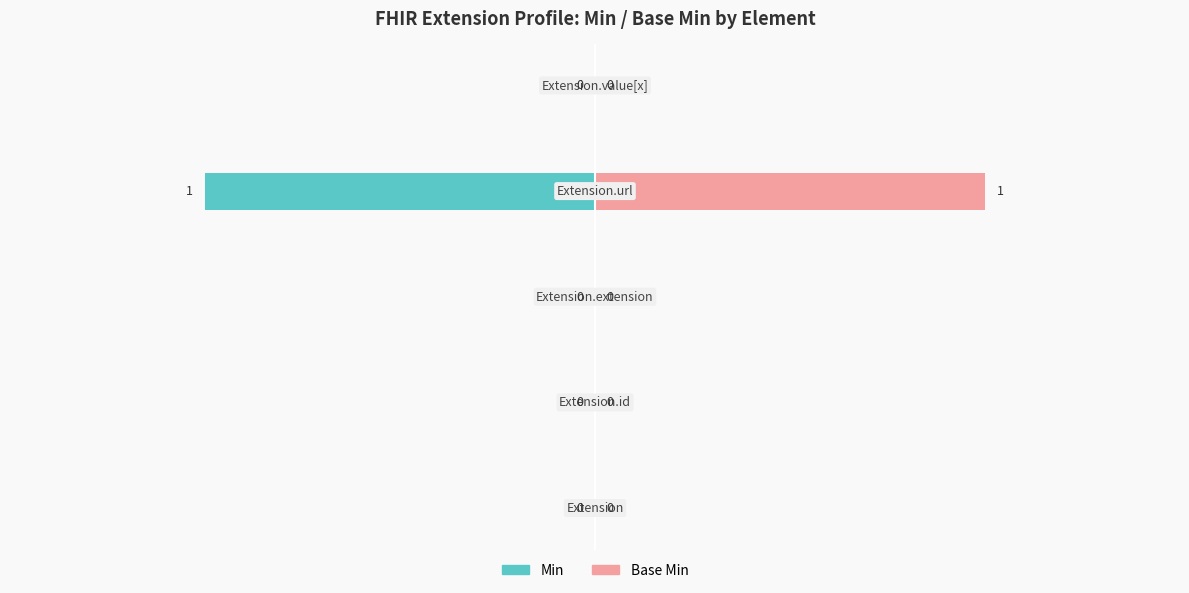

Read the Min value at 0.0.

-1